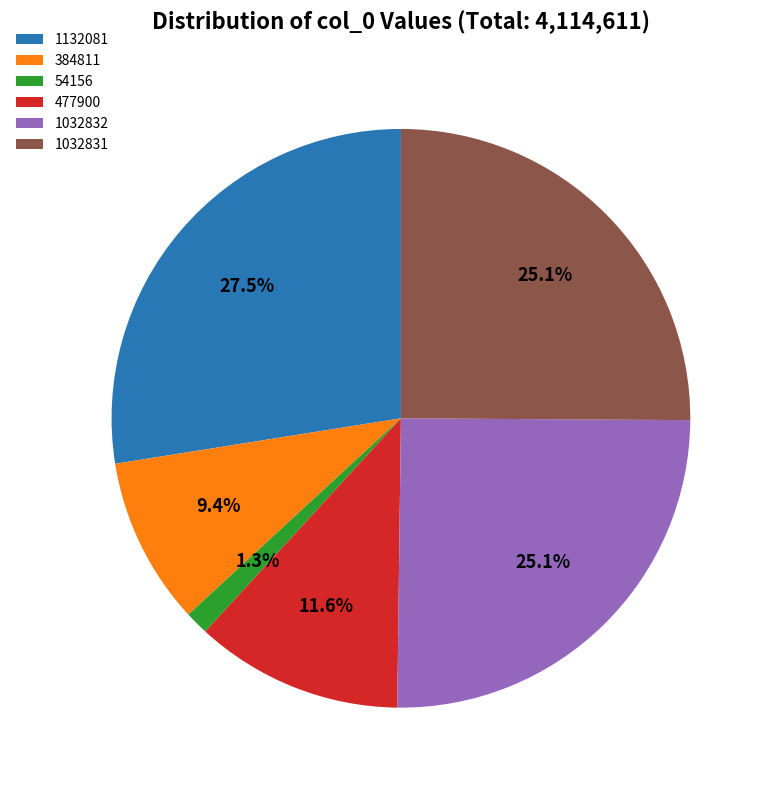

What portion of the pie excludes 54156?

98.7%